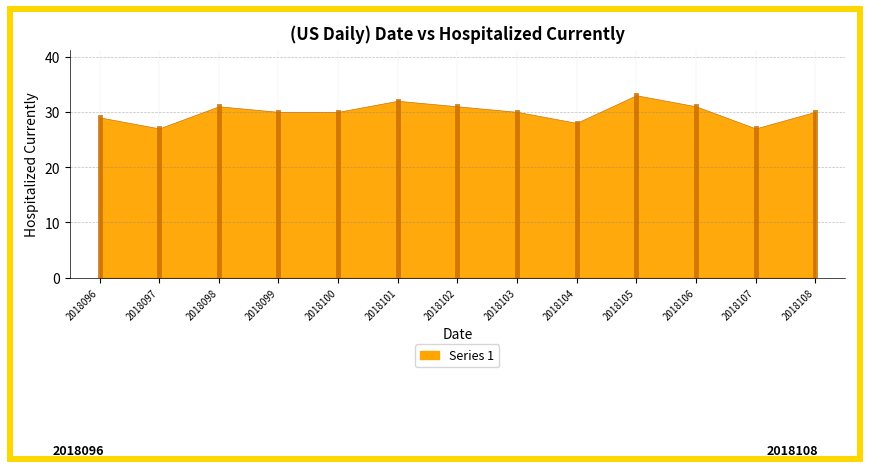

What is the ratio of the value at 2018105 to the value at 2018107?

1.2